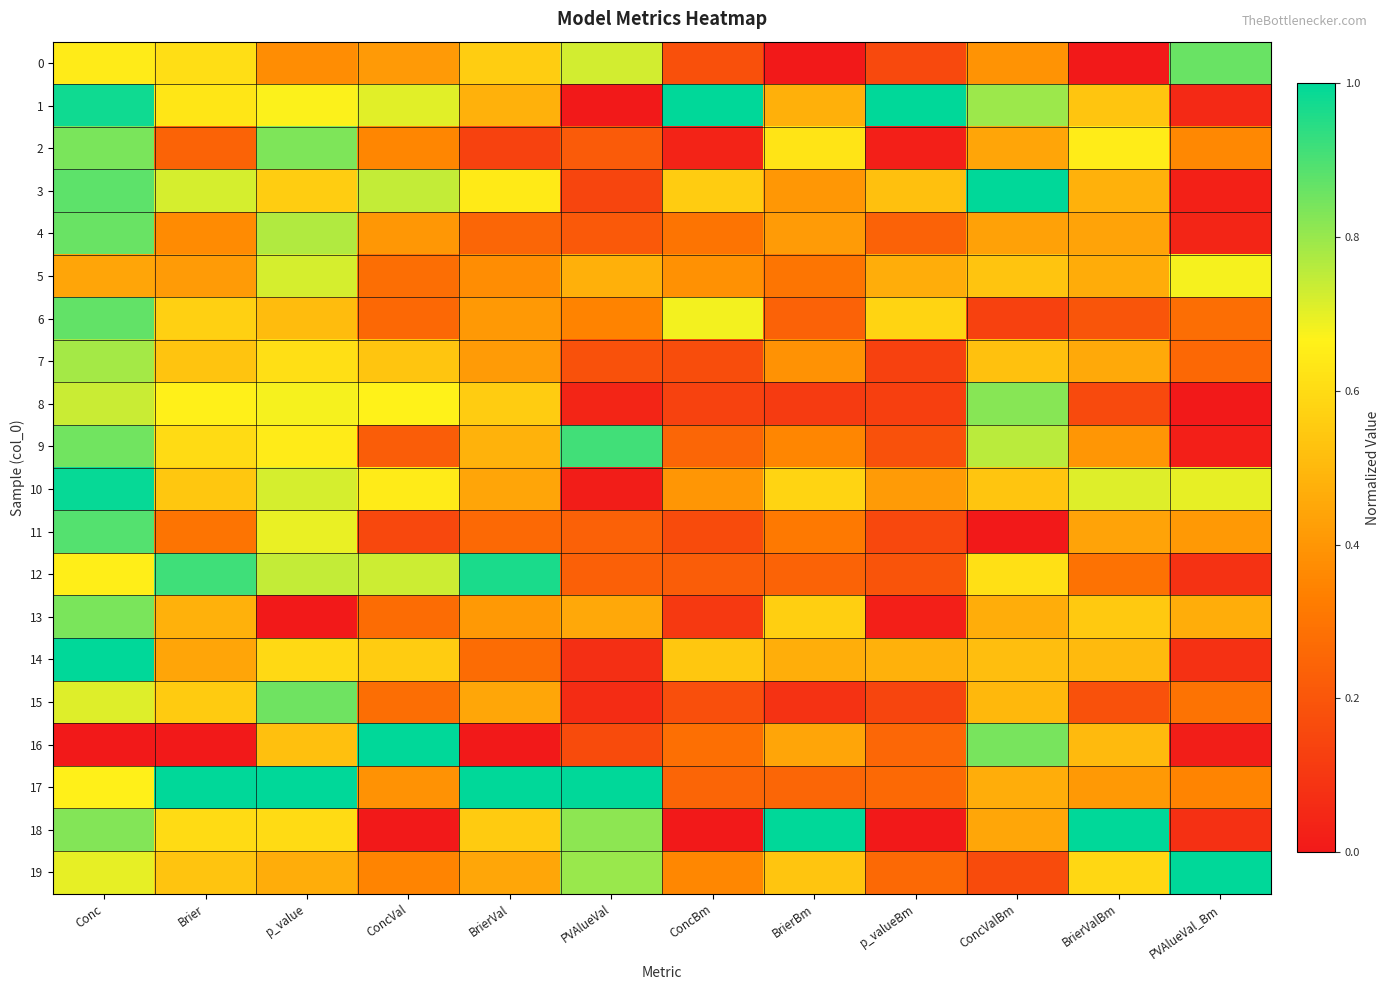

Which series has the widest spread of values?

1